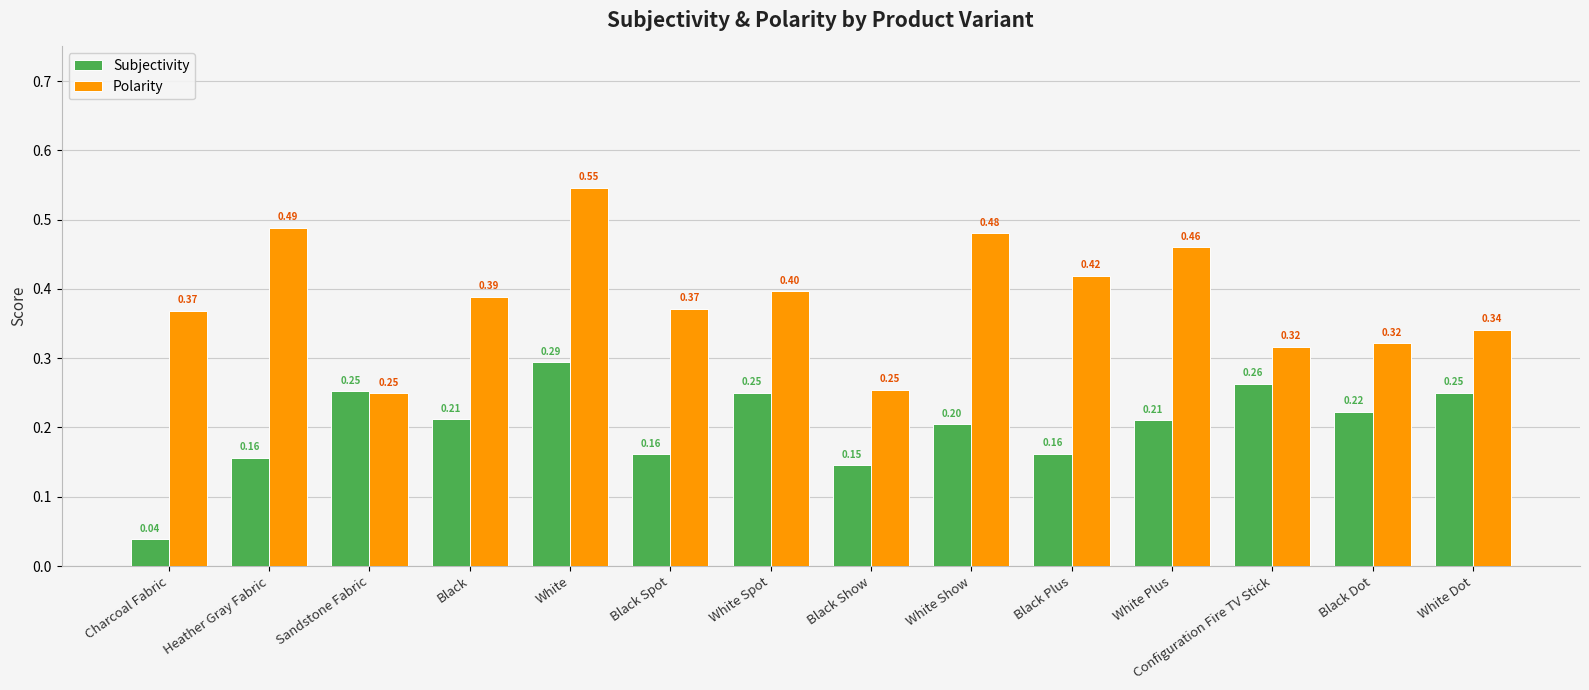

How many bars are there in total?

28